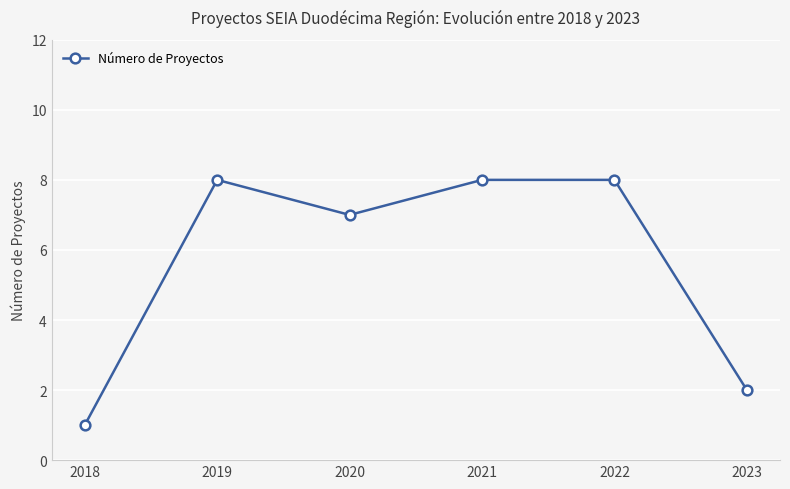

Reading left to right, transcribe all the data shown in this chart.

1	8	7	8	8	2